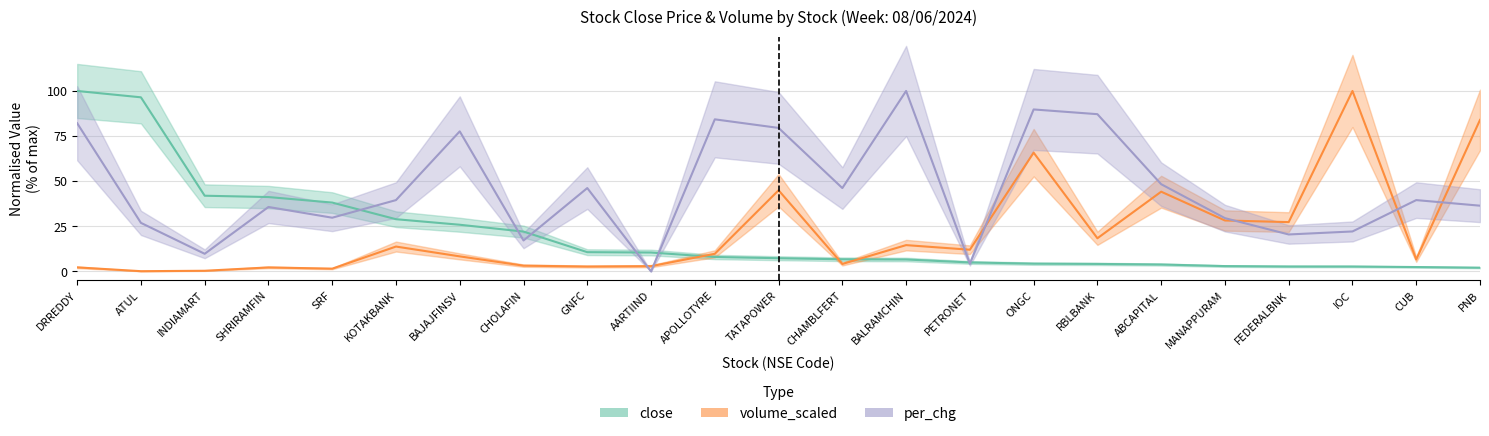

At GNFC, list the series in order from smallest to largest.

volume_scaled, close, per_chg